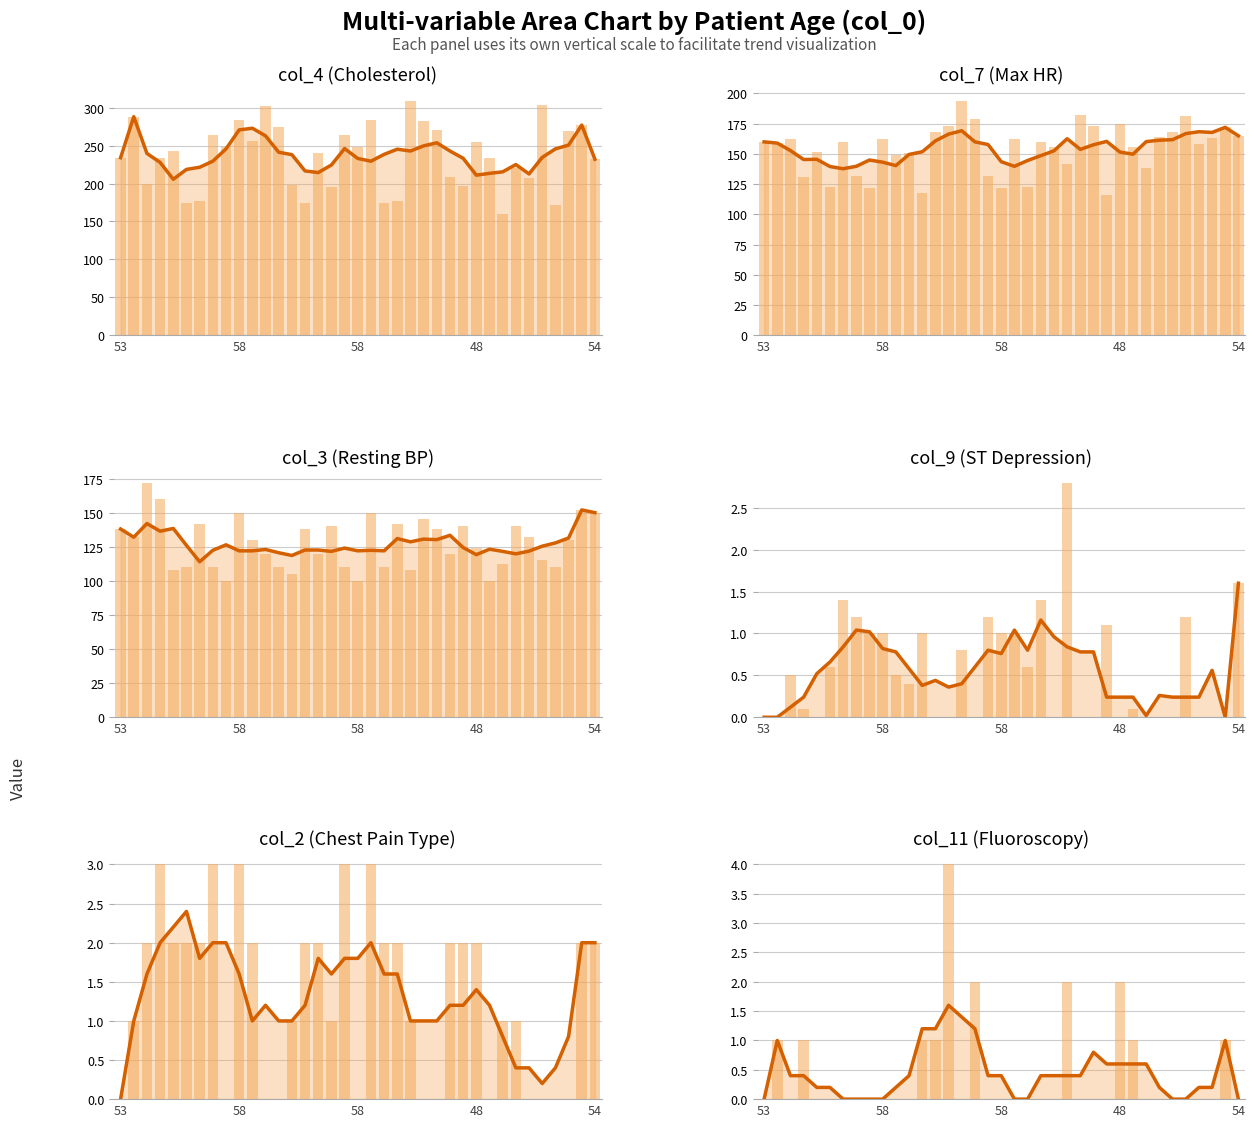

What is the label of the 31st bar from the left?

59